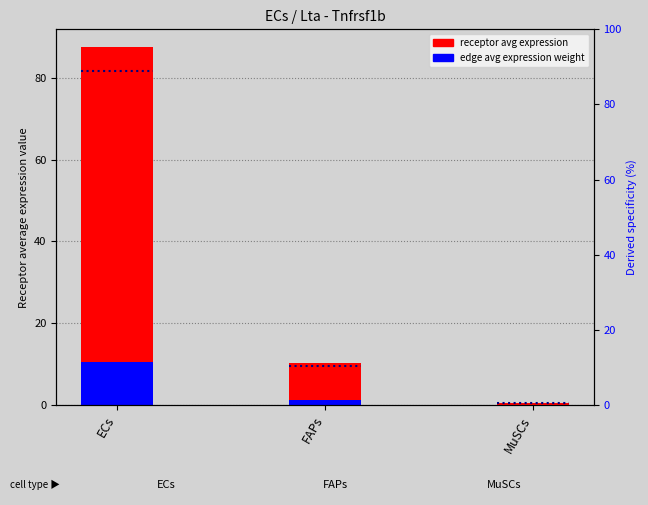

What is the spread (max minus min) of values at FAPs?

9.1